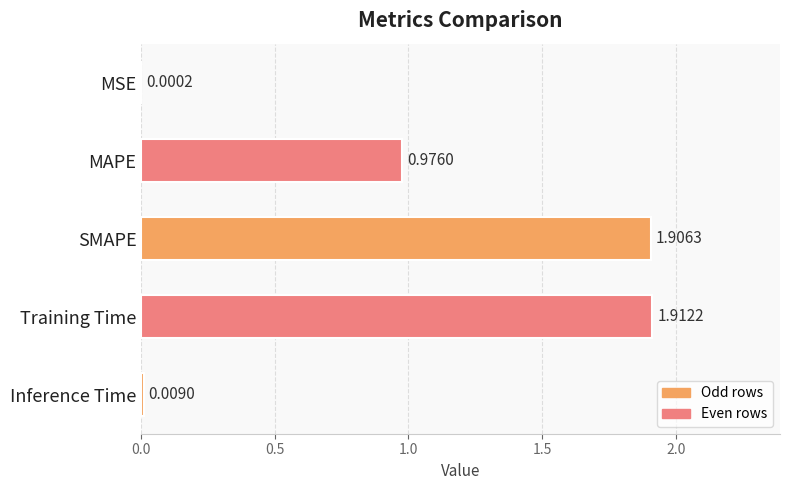

What is the sum of the values at Training Time and MAPE?

2.9